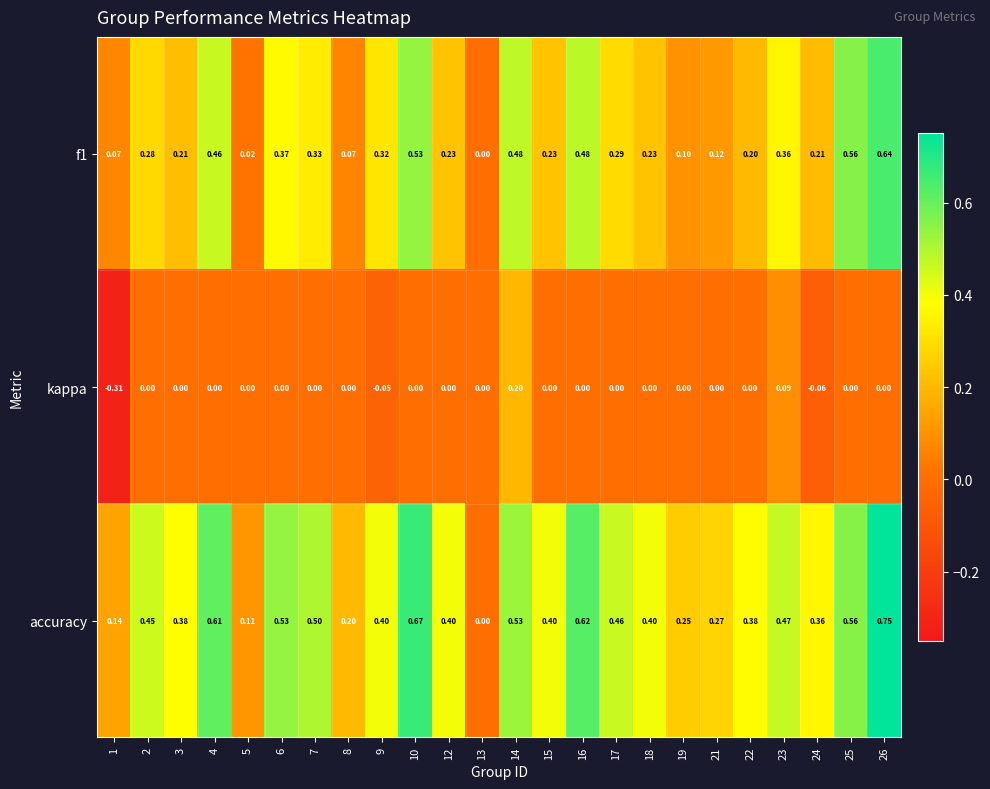

Which series has the largest total across all categories?

accuracy